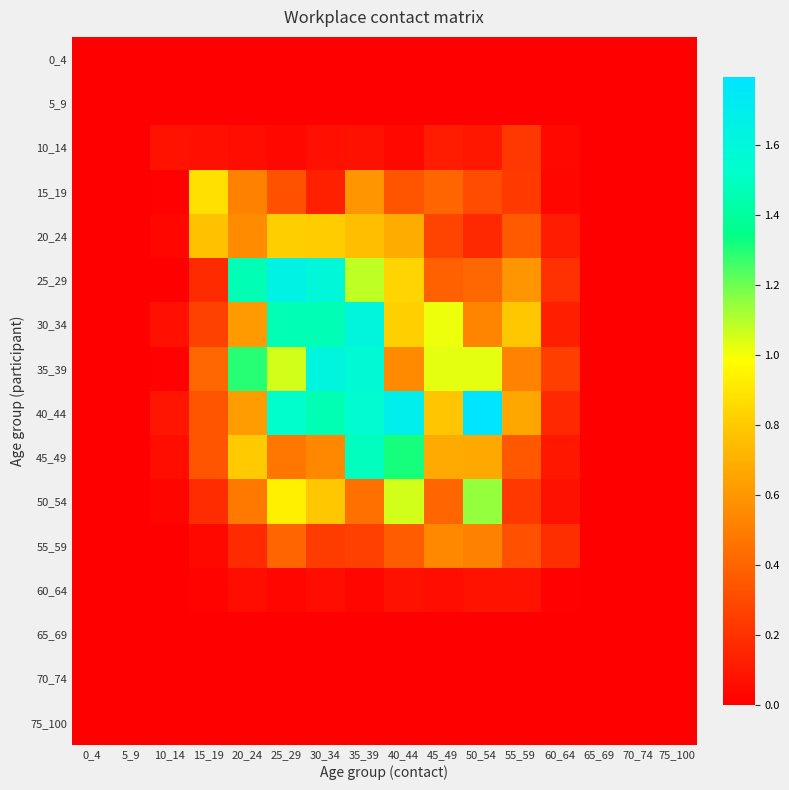

Reading left to right, what are all the values shown in this chart?

0_4: 0_4=0.0	5_9=0.0	10_14=0.0	15_19=0.0	20_24=0.0	25_29=0.0	30_34=0.0	35_39=0.0	40_44=0.0	45_49=0.0	50_54=0.0	55_59=0.0	60_64=0.0	65_69=0.0	70_74=0.0	75_100=0.0
5_9: 0_4=0.0	5_9=0.0	10_14=0.0	15_19=0.0	20_24=0.0	25_29=0.0	30_34=0.0	35_39=0.0	40_44=0.0	45_49=0.0	50_54=0.0	55_59=0.0	60_64=0.0	65_69=0.0	70_74=0.0	75_100=0.0
10_14: 0_4=0.0	5_9=0.0	10_14=0.1	15_19=0.1	20_24=0.1	25_29=0.0	30_34=0.1	35_39=0.1	40_44=0.0	45_49=0.1	50_54=0.1	55_59=0.2	60_64=0.0	65_69=0.0	70_74=0.0	75_100=0.0
15_19: 0_4=0.0	5_9=0.0	10_14=0.0	15_19=0.9	20_24=0.5	25_29=0.3	30_34=0.1	35_39=0.6	40_44=0.3	45_49=0.4	50_54=0.3	55_59=0.2	60_64=0.0	65_69=0.0	70_74=0.0	75_100=0.0
20_24: 0_4=0.0	5_9=0.0	10_14=0.0	15_19=0.8	20_24=0.6	25_29=0.8	30_34=0.8	35_39=0.8	40_44=0.7	45_49=0.3	50_54=0.2	55_59=0.4	60_64=0.1	65_69=0.0	70_74=0.0	75_100=0.0
25_29: 0_4=0.0	5_9=0.0	10_14=0.0	15_19=0.2	20_24=1.5	25_29=1.6	30_34=1.6	35_39=1.1	40_44=0.8	45_49=0.4	50_54=0.4	55_59=0.6	60_64=0.2	65_69=0.0	70_74=0.0	75_100=0.0
30_34: 0_4=0.0	5_9=0.0	10_14=0.1	15_19=0.3	20_24=0.6	25_29=1.5	30_34=1.5	35_39=1.6	40_44=0.8	45_49=1.0	50_54=0.5	55_59=0.8	60_64=0.1	65_69=0.0	70_74=0.0	75_100=0.0
35_39: 0_4=0.0	5_9=0.0	10_14=0.0	15_19=0.4	20_24=1.3	25_29=1.1	30_34=1.6	35_39=1.6	40_44=0.5	45_49=1.0	50_54=1.0	55_59=0.5	60_64=0.2	65_69=0.0	70_74=0.0	75_100=0.0
40_44: 0_4=0.0	5_9=0.0	10_14=0.1	15_19=0.3	20_24=0.6	25_29=1.5	30_34=1.5	35_39=1.5	40_44=1.7	45_49=0.8	50_54=1.8	55_59=0.7	60_64=0.2	65_69=0.0	70_74=0.0	75_100=0.0
45_49: 0_4=0.0	5_9=0.0	10_14=0.1	15_19=0.3	20_24=0.8	25_29=0.5	30_34=0.5	35_39=1.5	40_44=1.3	45_49=0.7	50_54=0.7	55_59=0.4	60_64=0.1	65_69=0.0	70_74=0.0	75_100=0.0
50_54: 0_4=0.0	5_9=0.0	10_14=0.0	15_19=0.2	20_24=0.5	25_29=0.9	30_34=0.8	35_39=0.4	40_44=1.1	45_49=0.4	50_54=1.1	55_59=0.2	60_64=0.1	65_69=0.0	70_74=0.0	75_100=0.0
55_59: 0_4=0.0	5_9=0.0	10_14=0.0	15_19=0.0	20_24=0.2	25_29=0.4	30_34=0.2	35_39=0.3	40_44=0.4	45_49=0.5	50_54=0.5	55_59=0.3	60_64=0.2	65_69=0.0	70_74=0.0	75_100=0.0
60_64: 0_4=0.0	5_9=0.0	10_14=0.0	15_19=0.0	20_24=0.1	25_29=0.0	30_34=0.1	35_39=0.0	40_44=0.1	45_49=0.1	50_54=0.1	55_59=0.1	60_64=0.0	65_69=0.0	70_74=0.0	75_100=0.0
65_69: 0_4=0.0	5_9=0.0	10_14=0.0	15_19=0.0	20_24=0.0	25_29=0.0	30_34=0.0	35_39=0.0	40_44=0.0	45_49=0.0	50_54=0.0	55_59=0.0	60_64=0.0	65_69=0.0	70_74=0.0	75_100=0.0
70_74: 0_4=0.0	5_9=0.0	10_14=0.0	15_19=0.0	20_24=0.0	25_29=0.0	30_34=0.0	35_39=0.0	40_44=0.0	45_49=0.0	50_54=0.0	55_59=0.0	60_64=0.0	65_69=0.0	70_74=0.0	75_100=0.0
75_100: 0_4=0.0	5_9=0.0	10_14=0.0	15_19=0.0	20_24=0.0	25_29=0.0	30_34=0.0	35_39=0.0	40_44=0.0	45_49=0.0	50_54=0.0	55_59=0.0	60_64=0.0	65_69=0.0	70_74=0.0	75_100=0.0